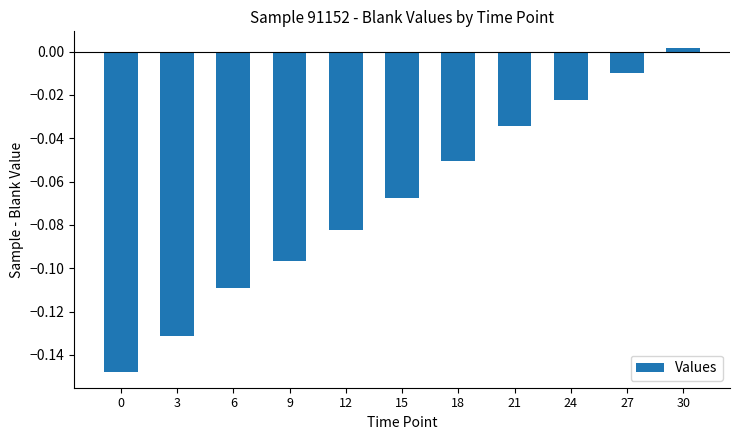

What is the change in value from 0 to 24?

+0.1